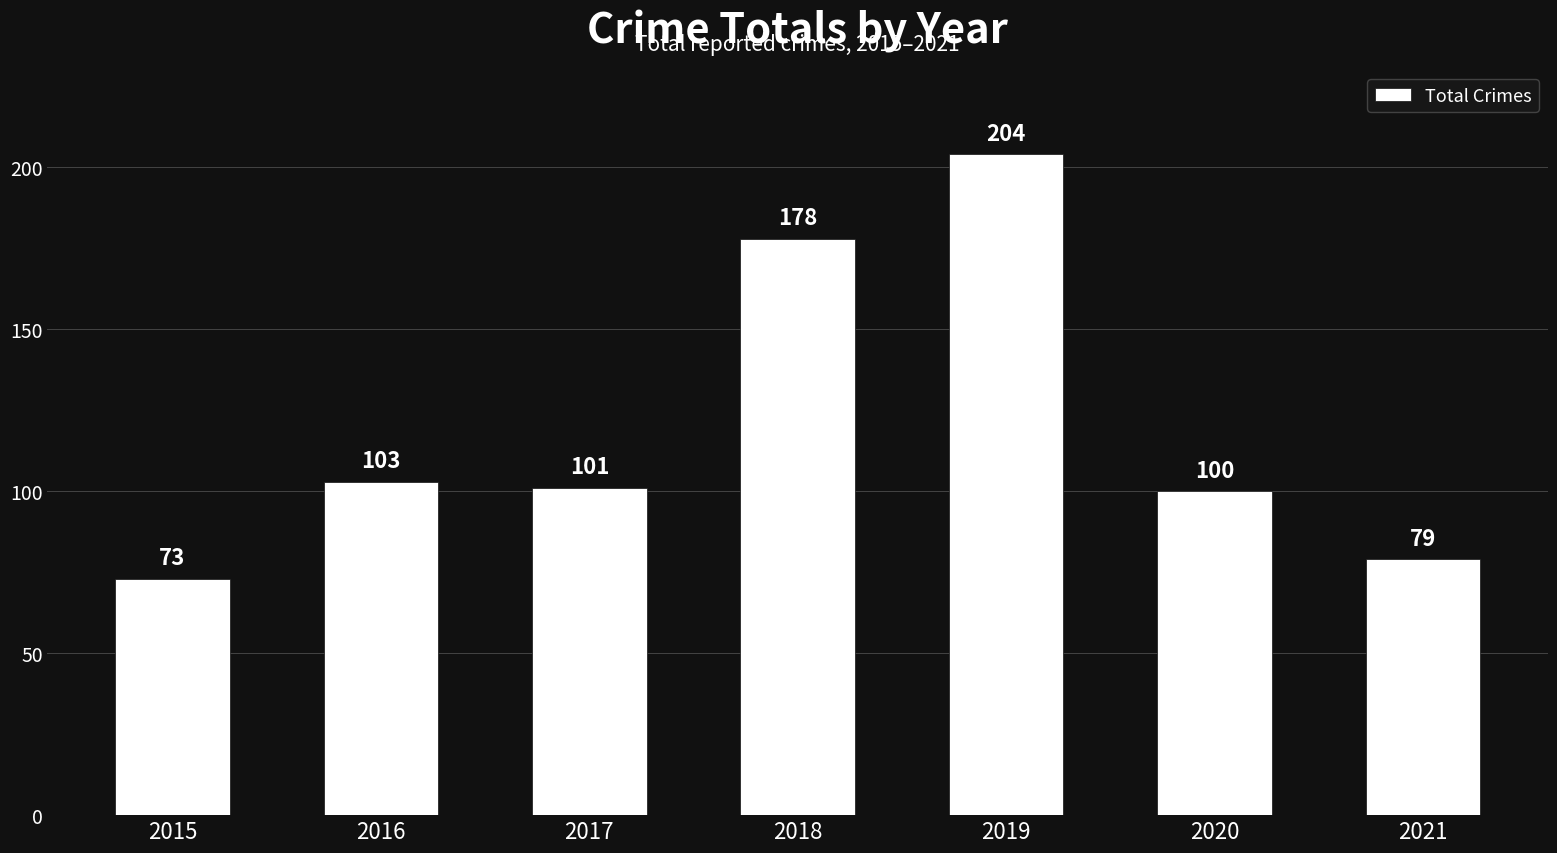

How many data points are less than 101?

3